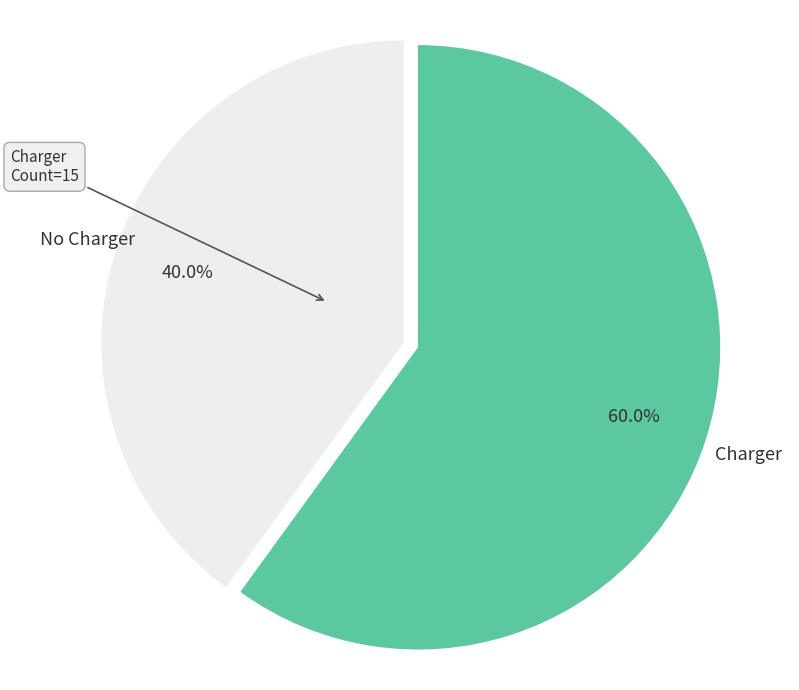

To the nearest percent, what percentage of the pie is Charger?

60%